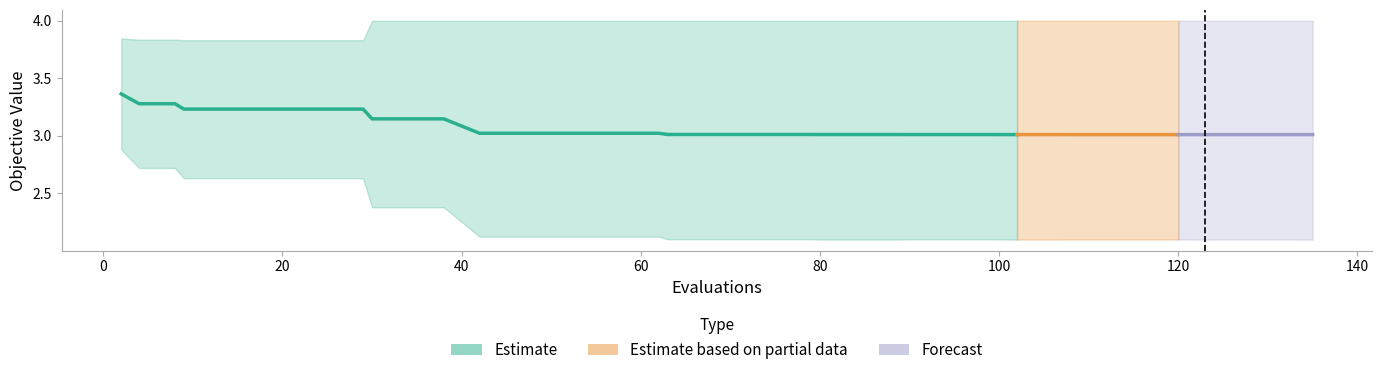

Read the worst value at 21.

3.8